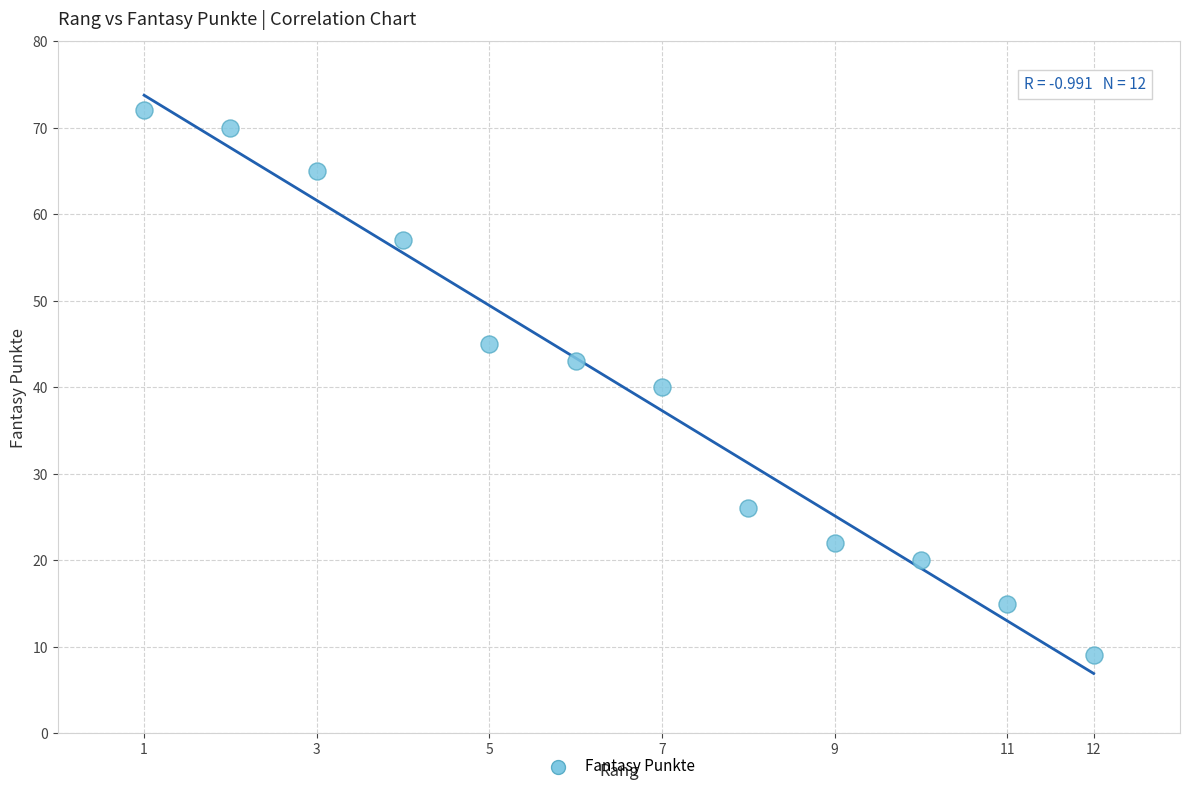

What is the average Y value?

40